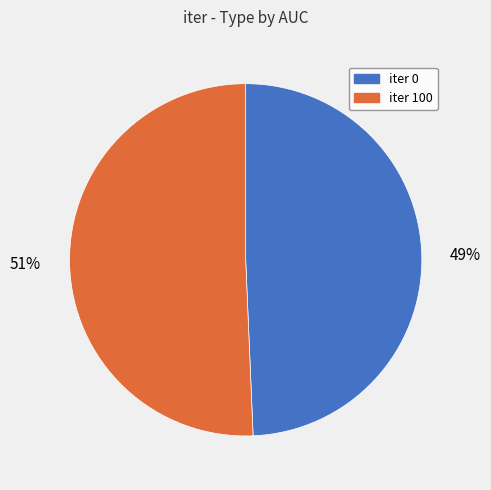

How many segments does this pie chart have?

2